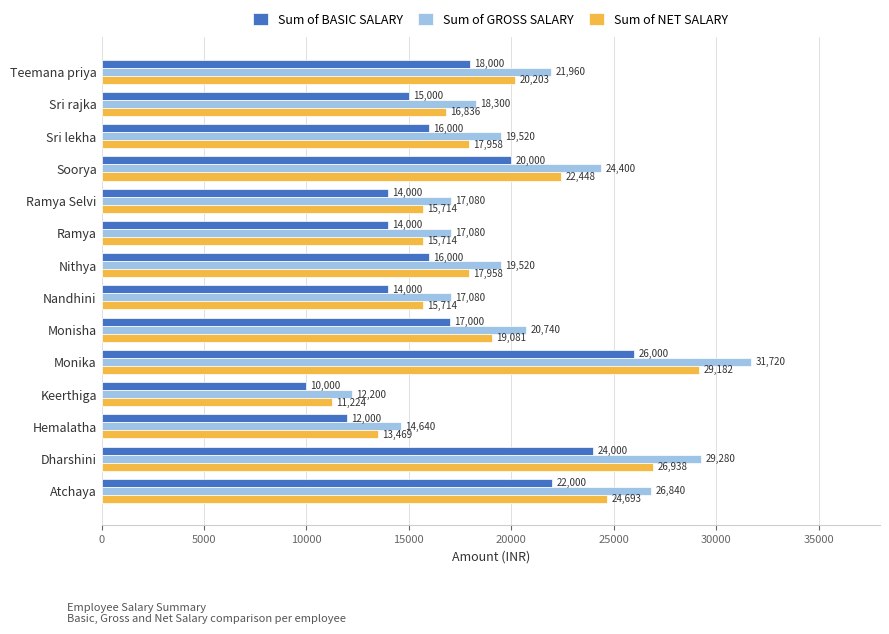

At how many categories does at least one series exceed 23503?

4